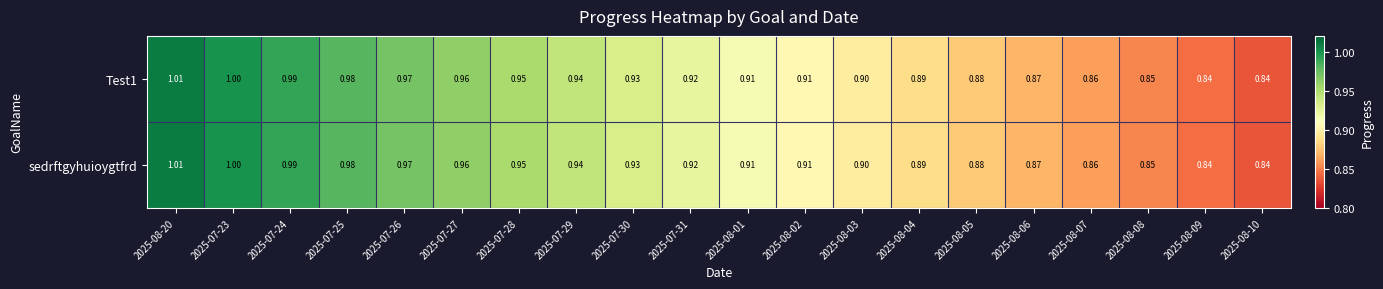

Is the value of Test1 at 2025-08-02 greater than the value of sedrftgyhuioygtfrd at 2025-08-06?

Yes